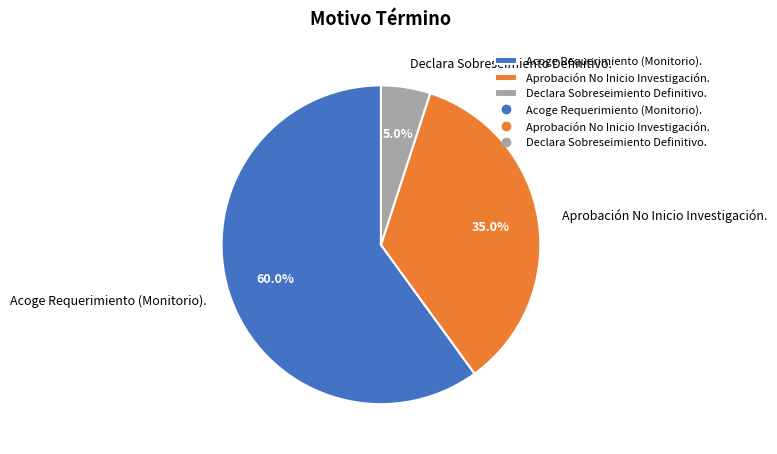

To the nearest percent, what percentage of the pie is Acoge Requerimiento (Monitorio).?

60%